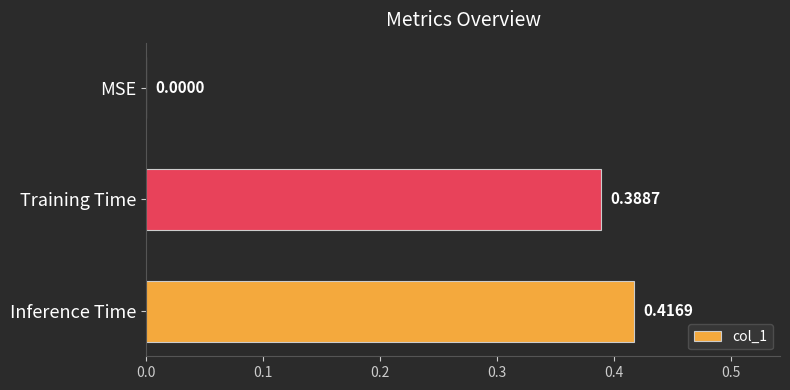

Which label corresponds to the largest value in the chart?

Inference Time